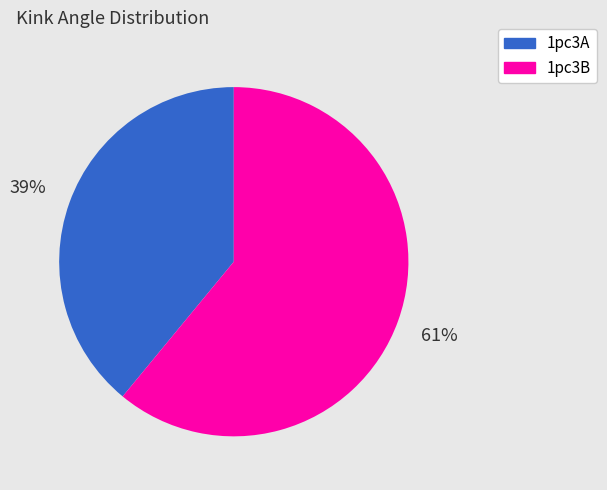

Do 1pc3B and 1pc3A together represent more than half of the pie?

Yes